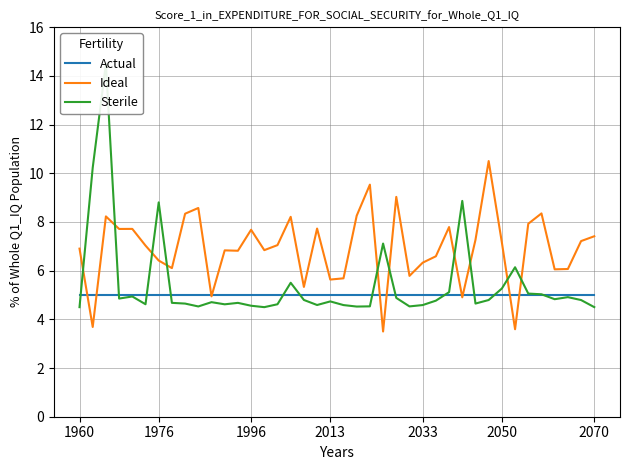

What is the average value of the Sterile series?

5.4